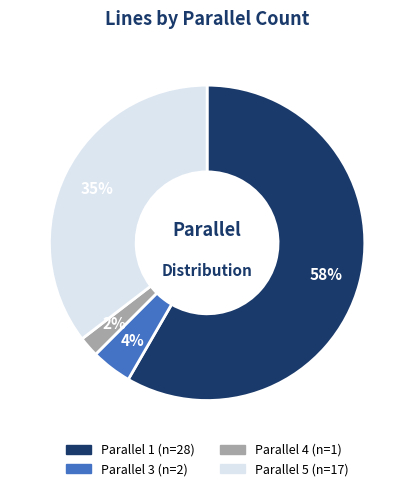

Is there a majority slice in this chart?

Yes